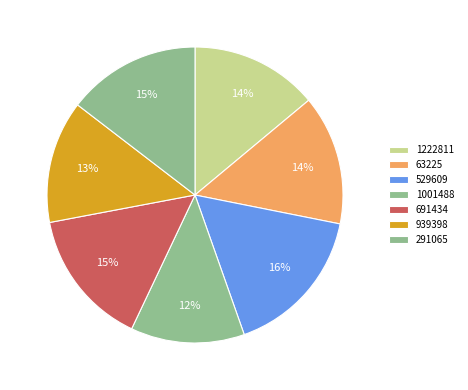

To the nearest percent, what is the average slice percentage?

14%